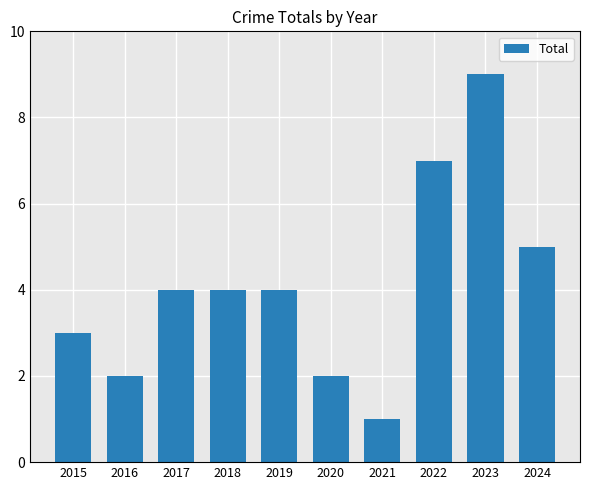

True or false: the data shows 3 at 2016.

False